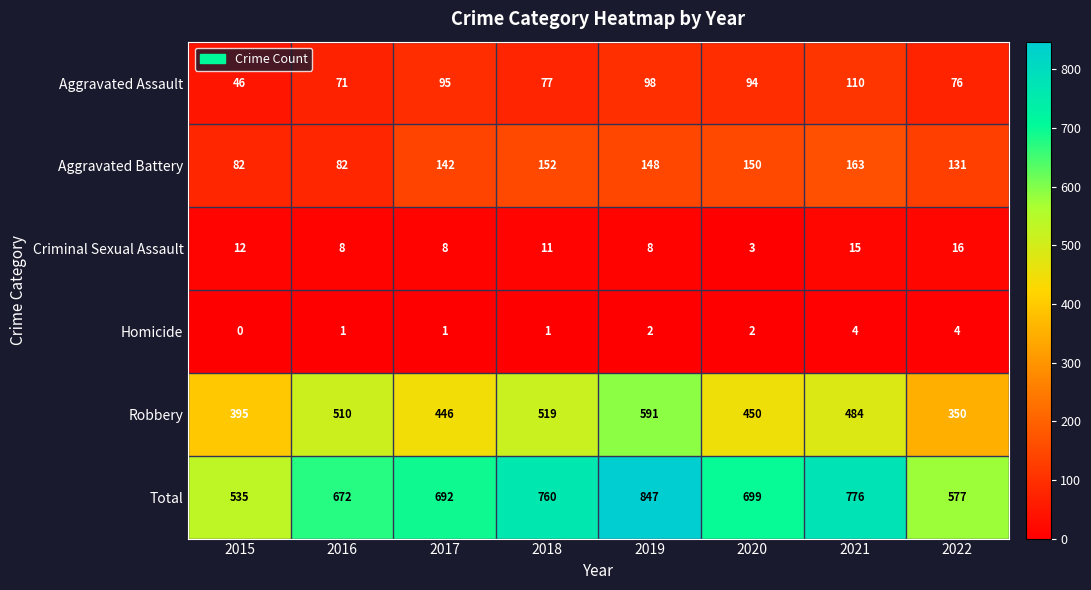

What is the difference between the maximum and minimum values in the Criminal Sexual Assault series?

13